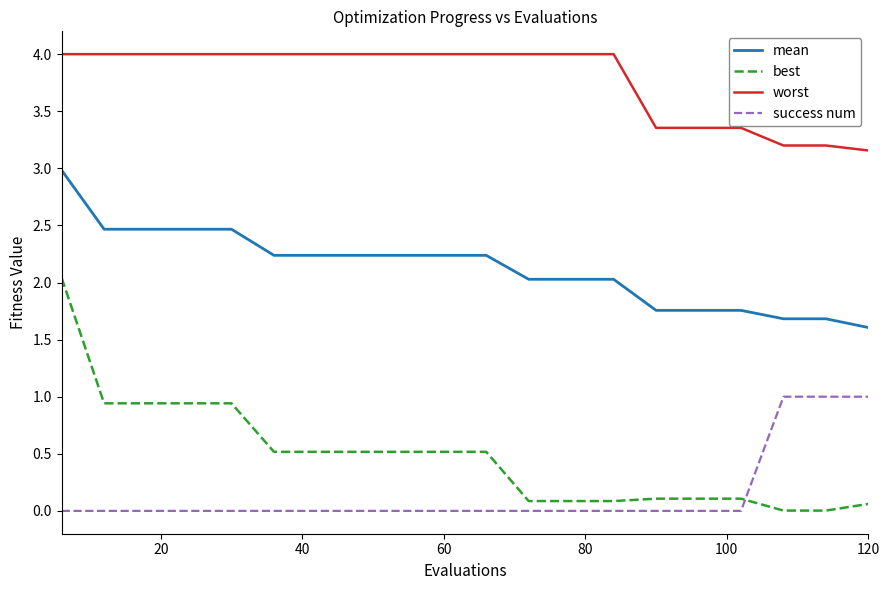

Count the number of categories in the chart.

20